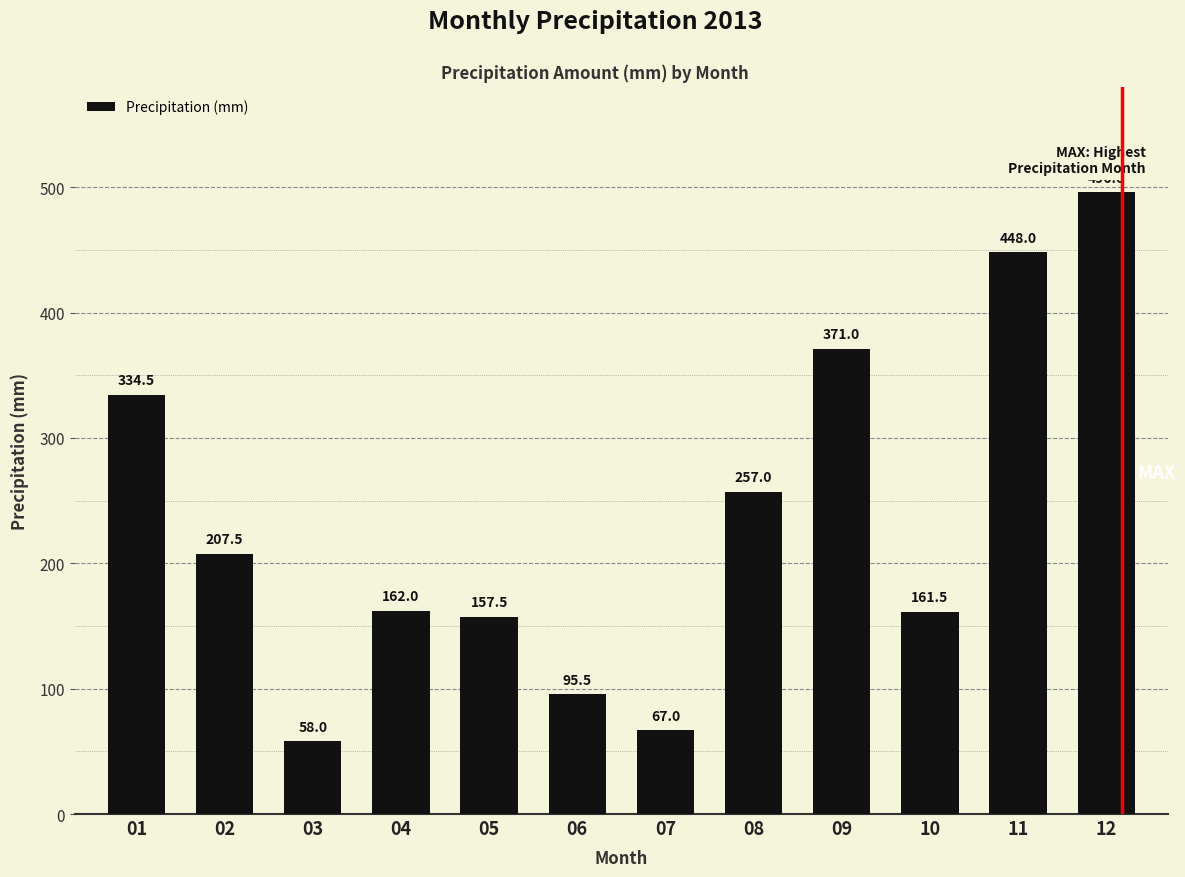

Count the number of categories in the chart.

12